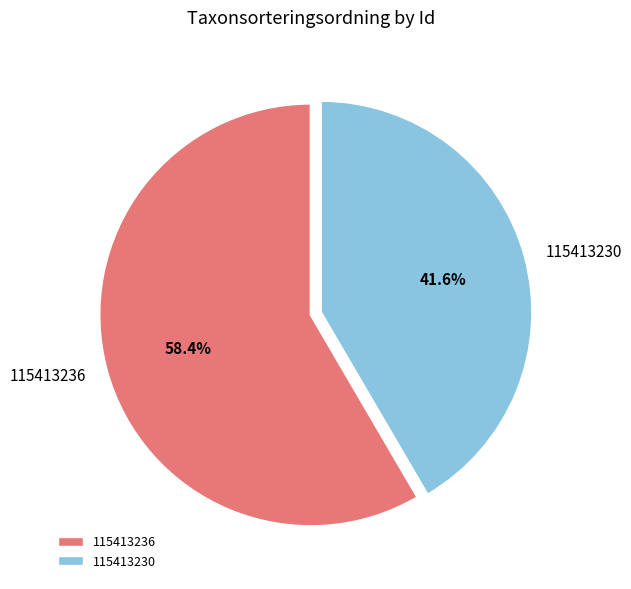

What is the largest slice in the pie chart?

115413236